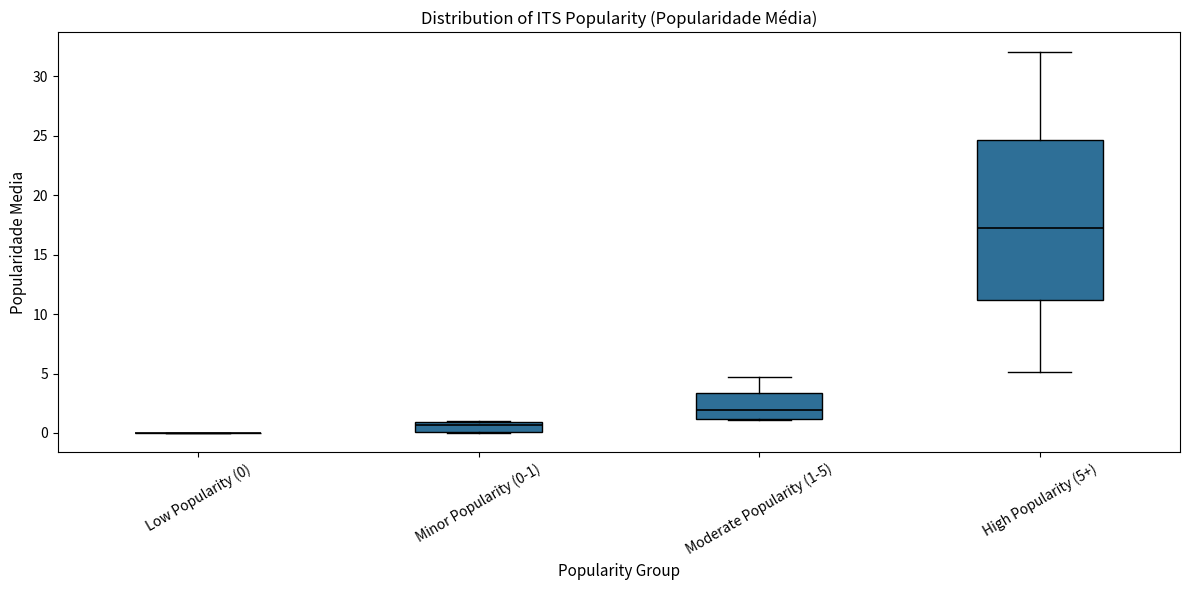

Reading left to right, transcribe this box plot: for each box, give where its median line is, the range the box spans, and where its two whiskers end, as read against the y-axis. The values are not printed on the chart, so give them approximately, as read against the axis.

Low Popularity (0): box collapsed to a line at 0.0, whiskers 0.0 to 0.0
Minor Popularity (0-1): median 0.5, box 0.0 to 1.0, whiskers 0.0 to 1.0
Moderate Popularity (1-5): median 2.0, box 1.0 to 3.5, whiskers 1.0 to 4.5
High Popularity (5+): median 17.5, box 11.0 to 24.5, whiskers 5.0 to 32.0